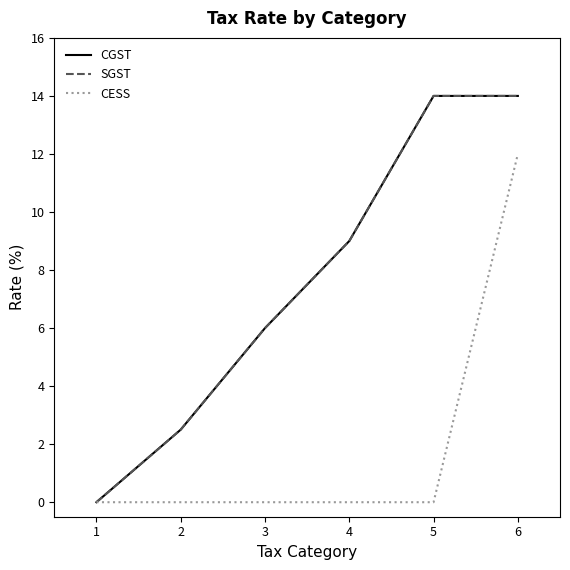

Read the CGST value at 3.

6.0